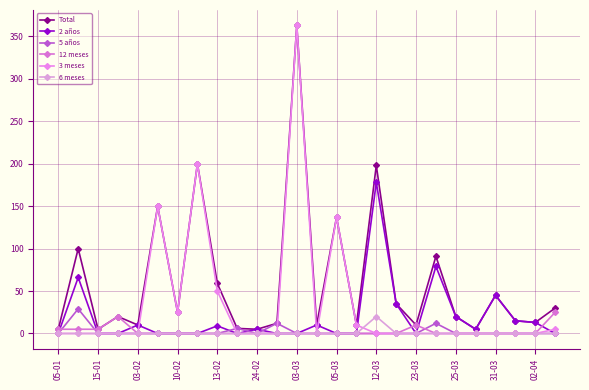

How many lines are shown in the chart?

6